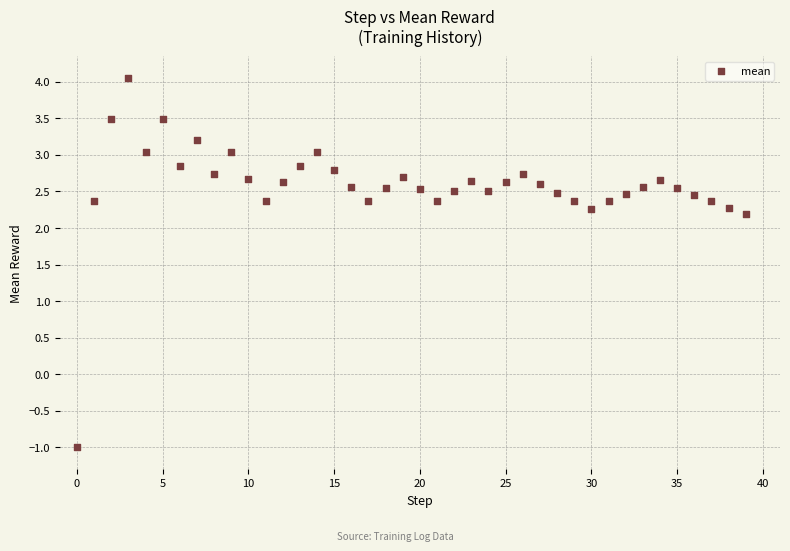

What Y value in the scatter plot is closest to 1?

2.2